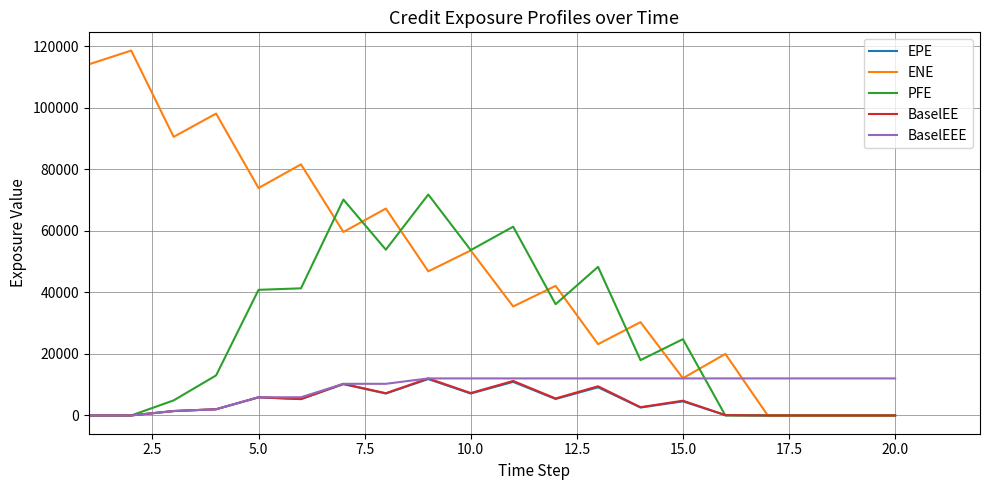

What is the maximum value for PFE?

71776.3